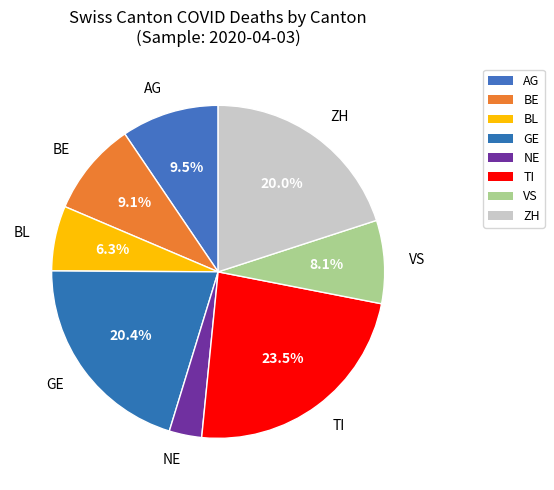

To the nearest percent, what is the difference between the GE and BL slice percentages?

14%